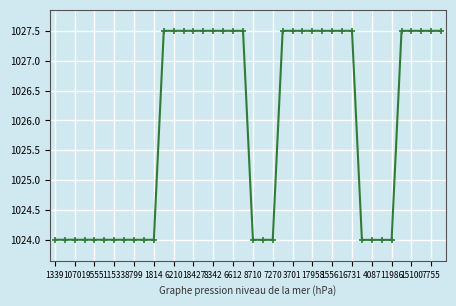

What is the minimum value shown in the chart?

1024.0